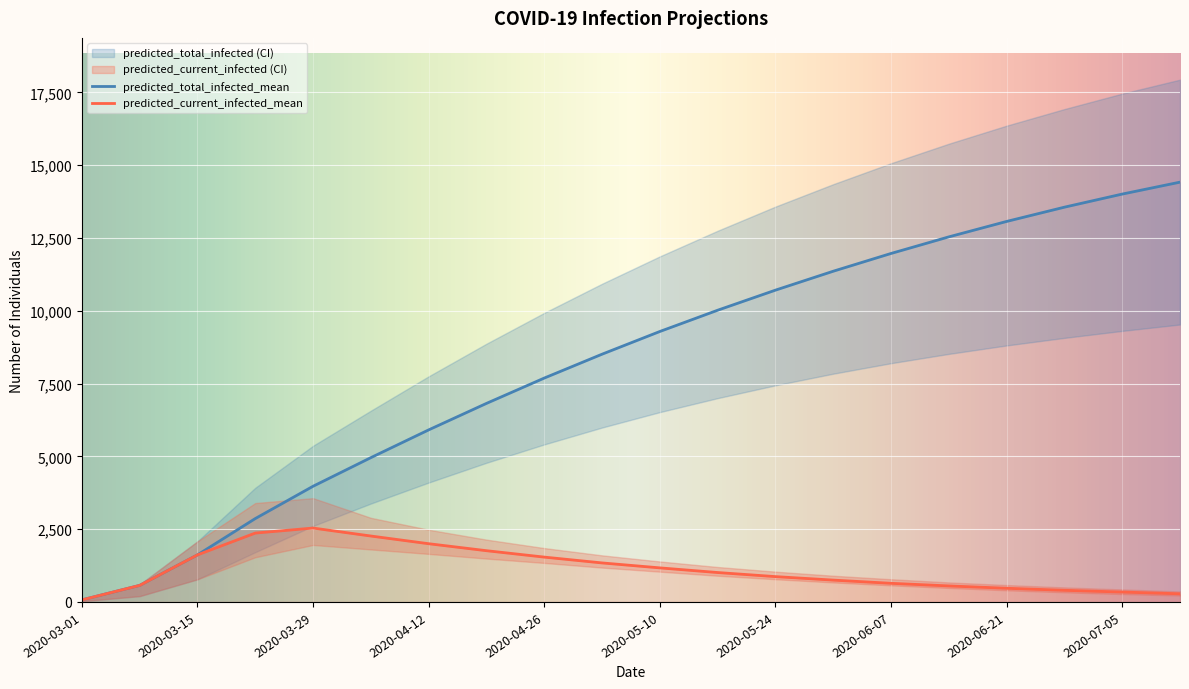

What is the minimum value shown in the chart?

25